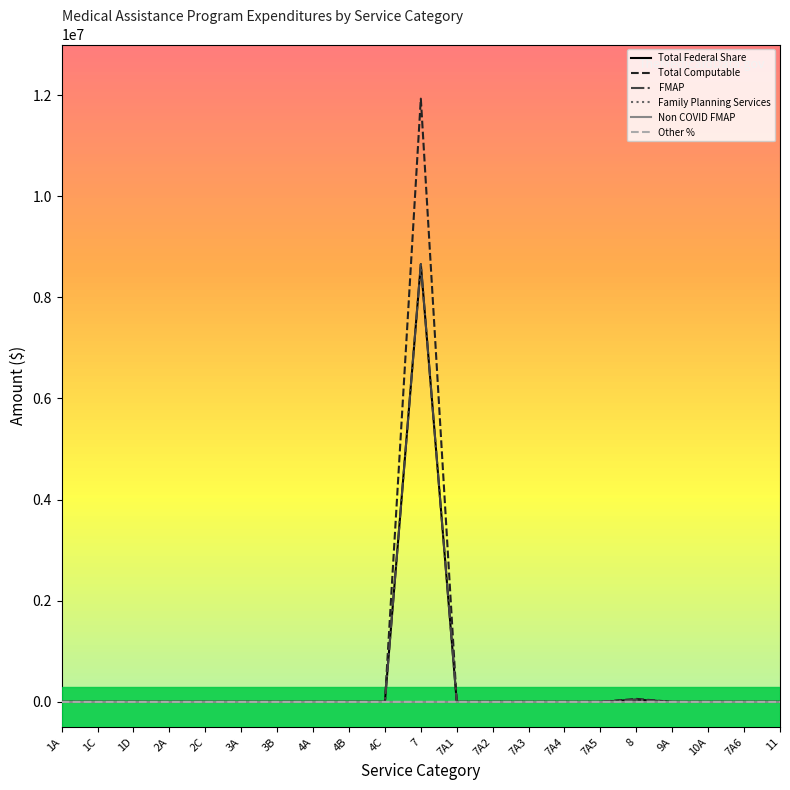

Rank the series at 10A from lowest to highest value.

Total Federal Share, Total Computable, FMAP, Family Planning Services, Non COVID FMAP, Other %